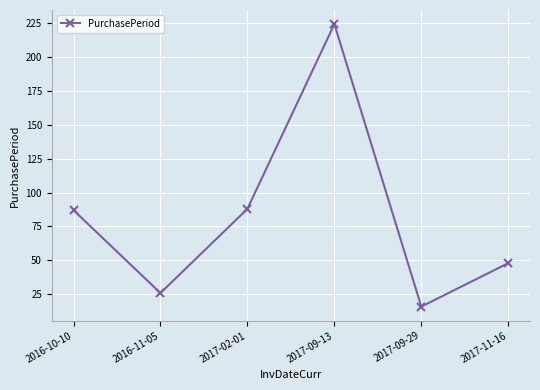

What is the label of the 6th point from the left?

2017-11-16